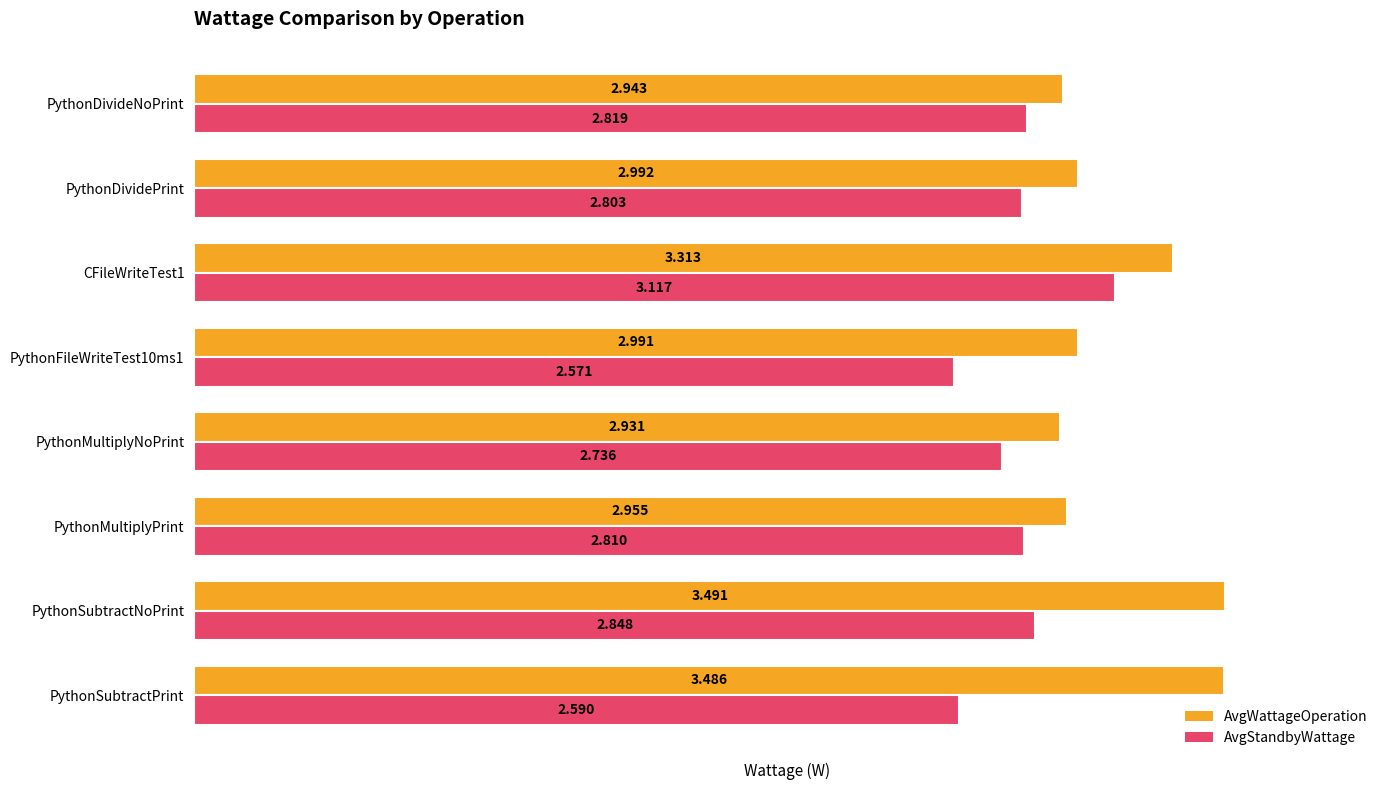

Between PythonMultiplyPrint and PythonDividePrint, which series saw the biggest shift?

AvgWattageOperation